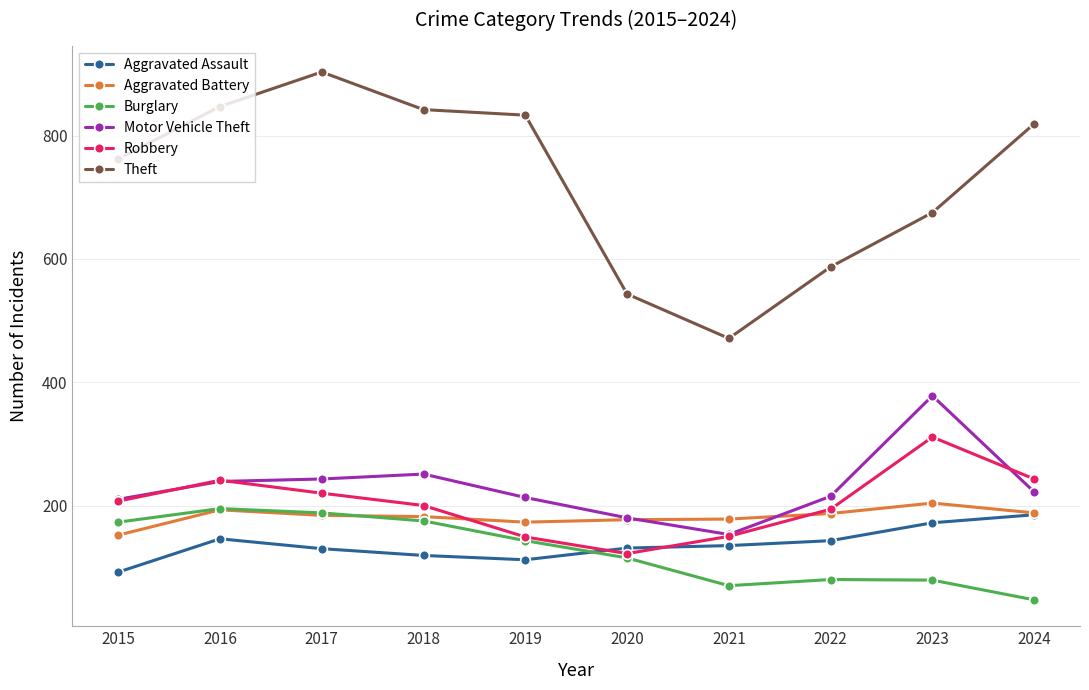

Which series has the largest range (max minus min)?

Theft